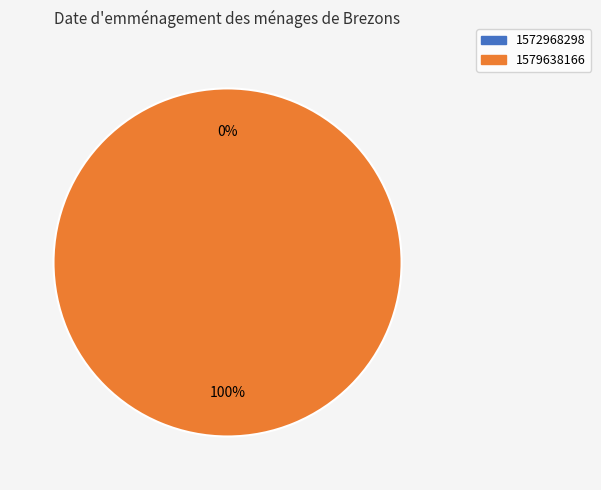

Combined, what portion of the pie is 1572968298 and 1579638166?

100.0%